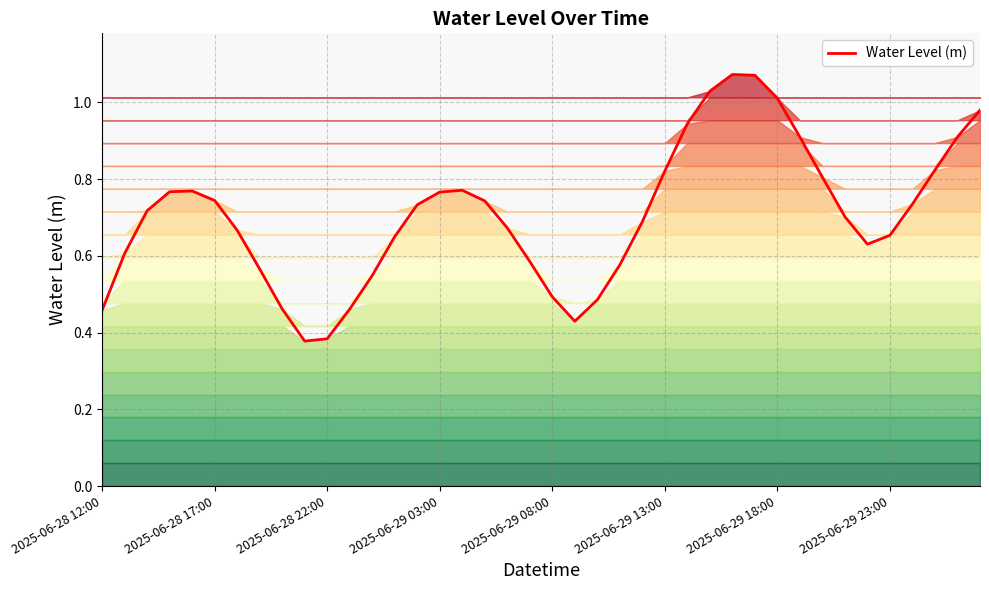

Is it true that the value at 2025-06-28 12:00 is 0.8?

False